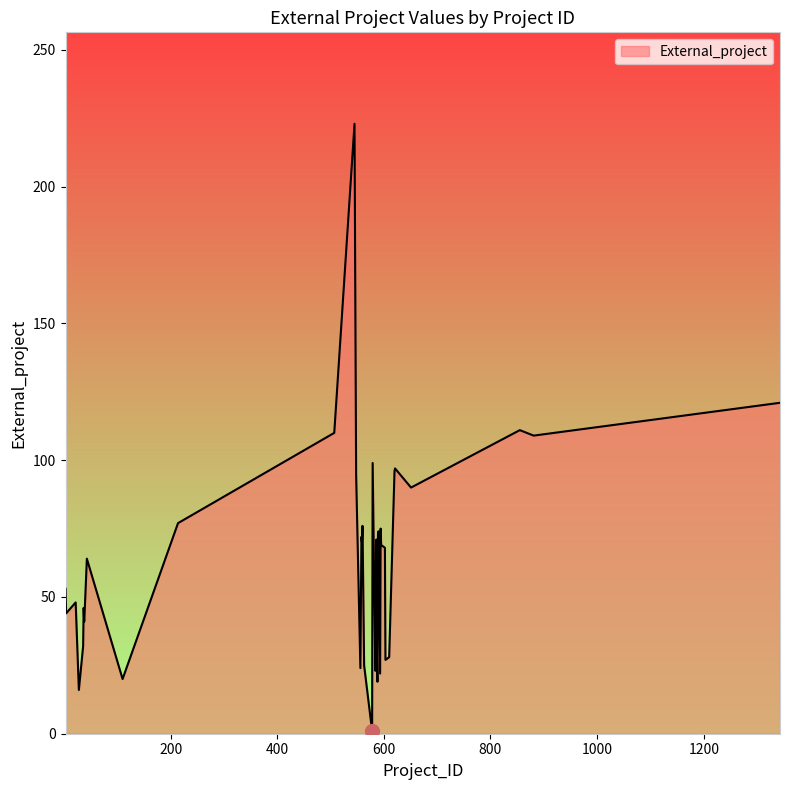

Rank the categories by value from lowest to highest.

578, 28, 588, 110, 593, 584, 556, 563, 585, 603, 610, 587, 36, 38, 4, 39, 37, 22, 3, 43, 602, 595, 559, 586, 558, 589, 590, 594, 560, 214, 651, 548, 620, 621, 579, 881, 507, 855, 1343, 545